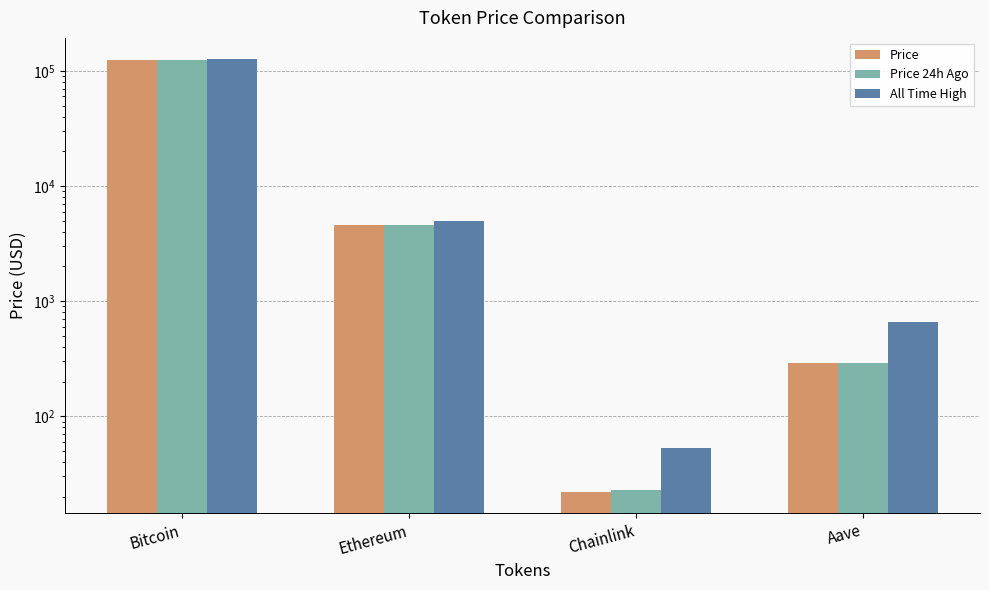

Reading right to left, transcribe all the data shown in this chart.

Price: 290.0	22.2	4568.2	123947.0
Price 24h Ago: 292.5	22.8	4562.4	123061.0
All Time High: 661.7	52.7	4946.1	125506.0